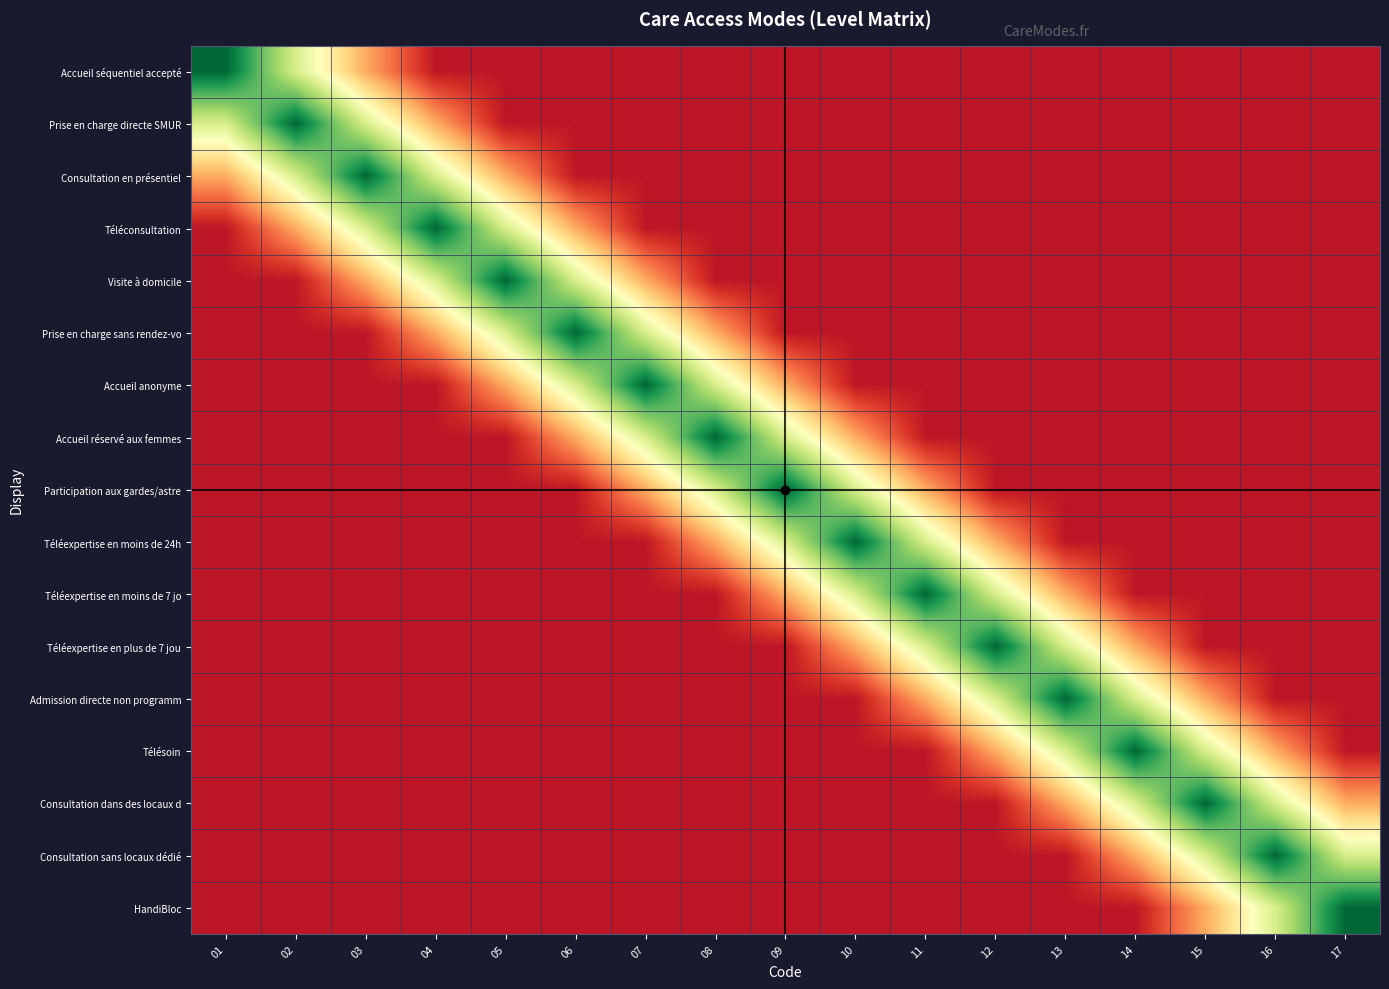

What is the spread (max minus min) of values at 05?

0.9